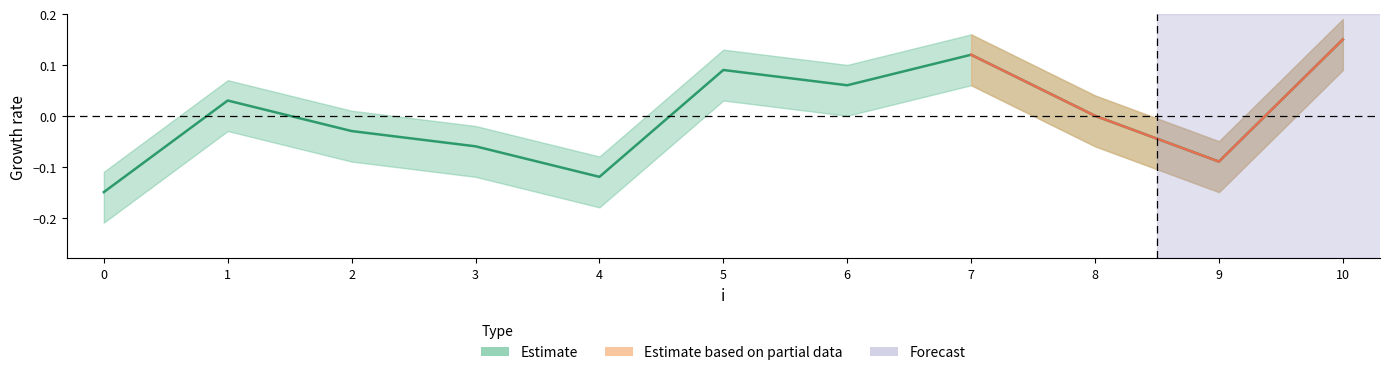

Rank the categories by value from highest to lowest.

10, 7, 5, 6, 1, 8, 2, 3, 9, 4, 0